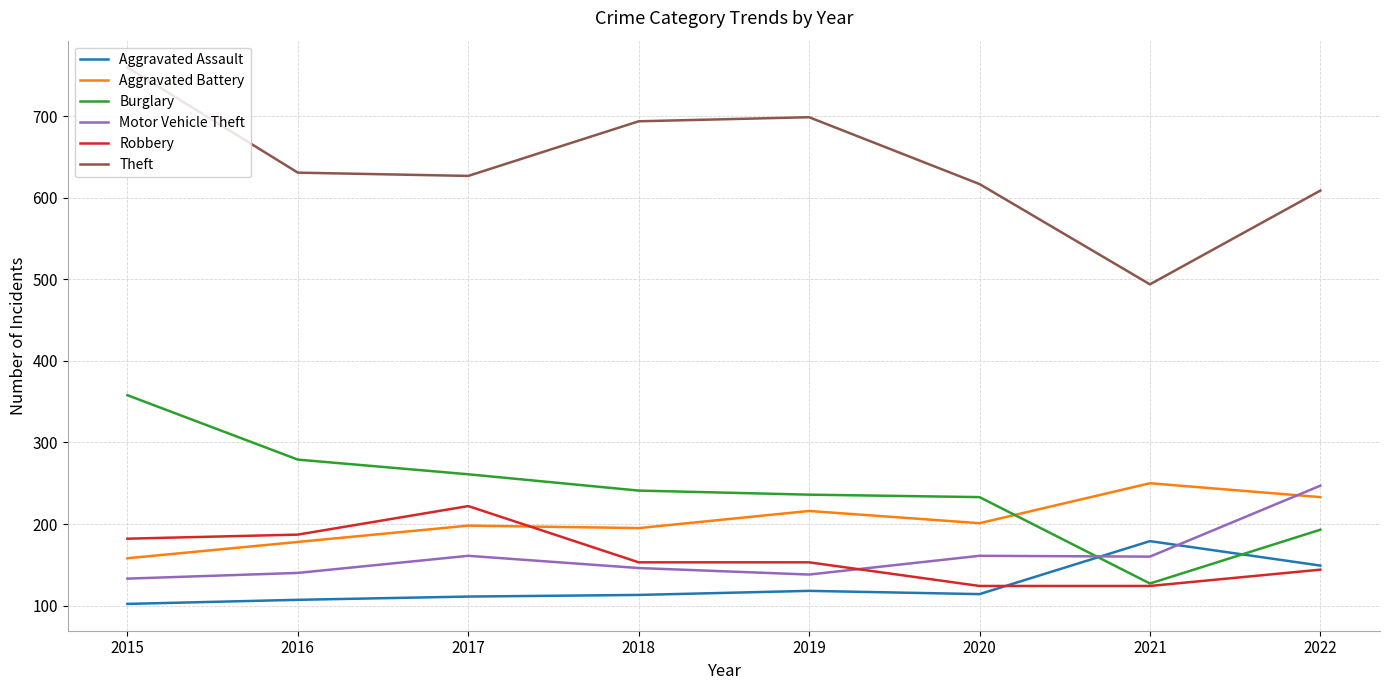

What is the total value across all series at 2022?

1575